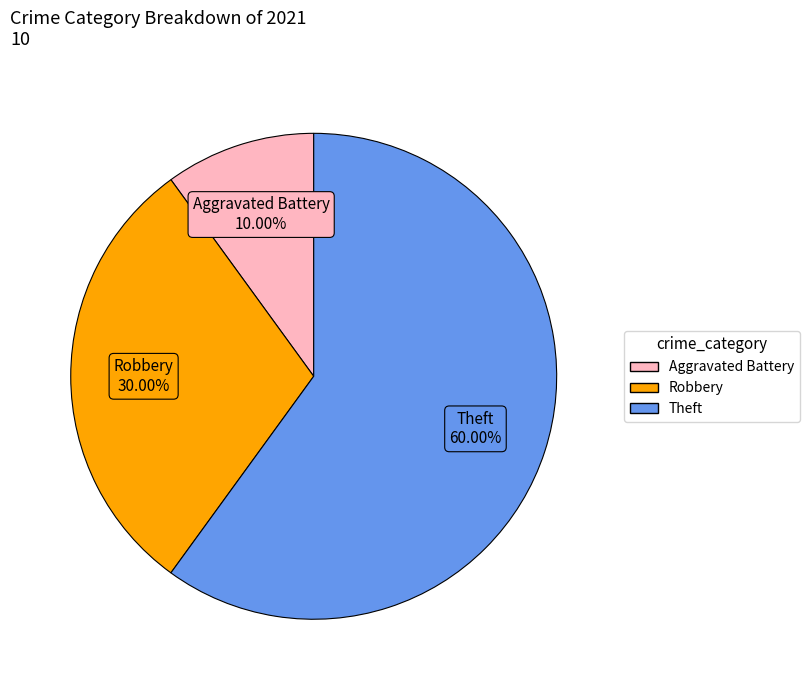

Count the number of slices in the pie.

3